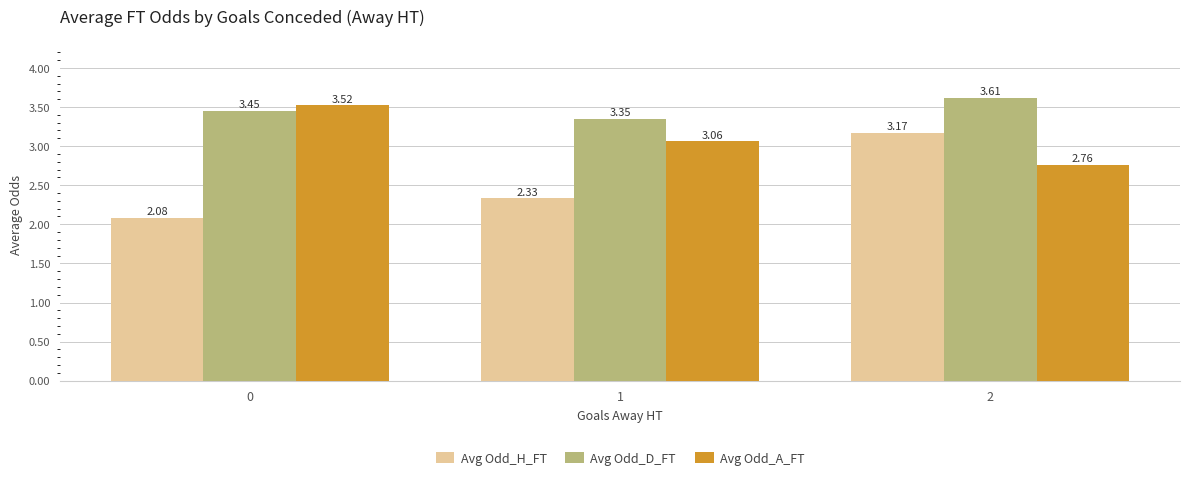

At how many categories does at least one series exceed 2?

3